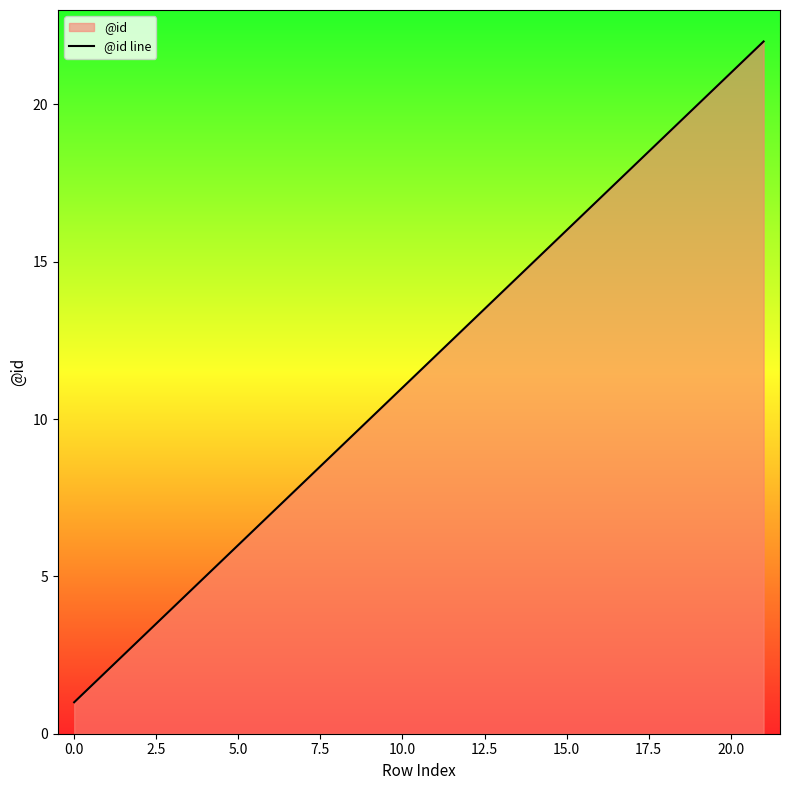

The chart shows a value of 14 at 13. True or false?

True